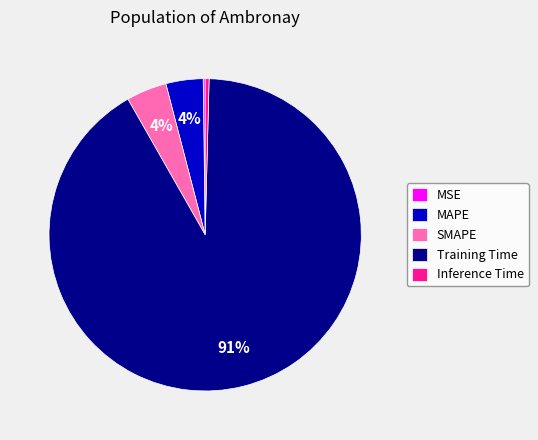

True or false: Inference Time accounts for 8% of the total.

False